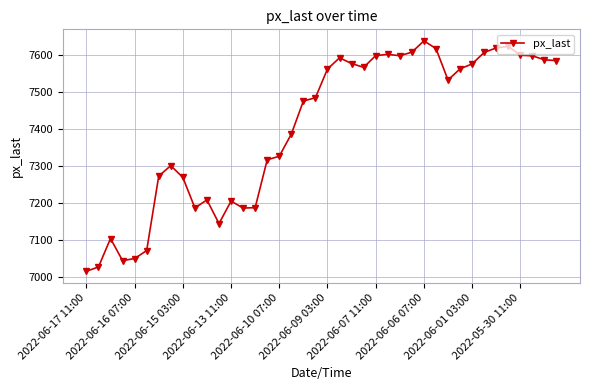

What is the value of the 14th point from the left?

7187.0